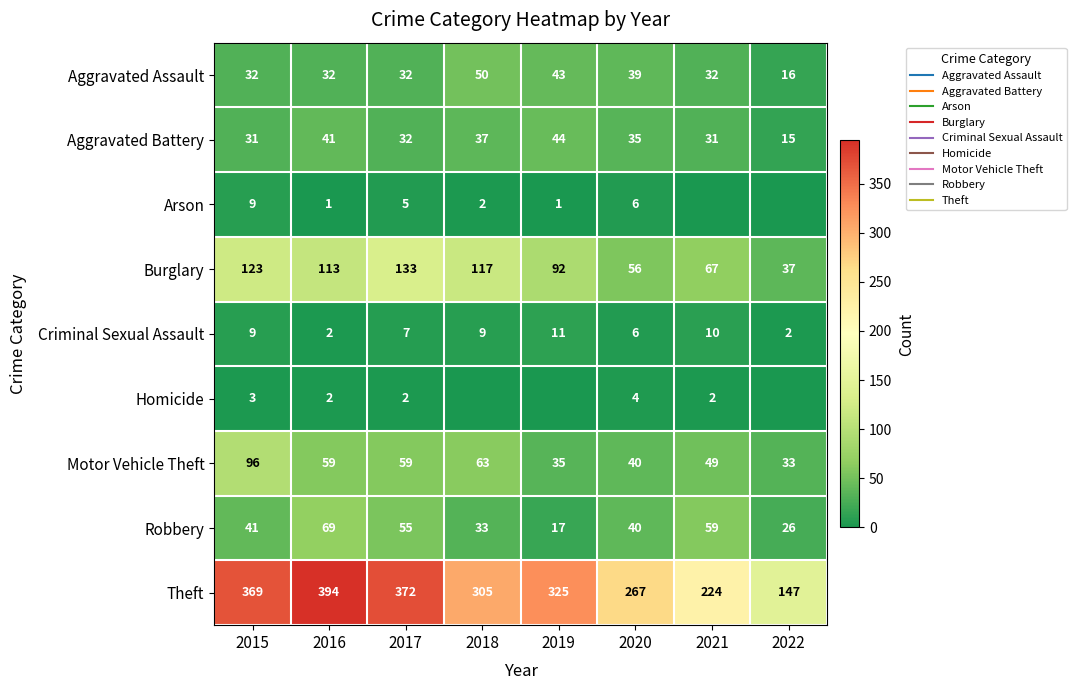

Which label corresponds to the largest value in the chart?

2016